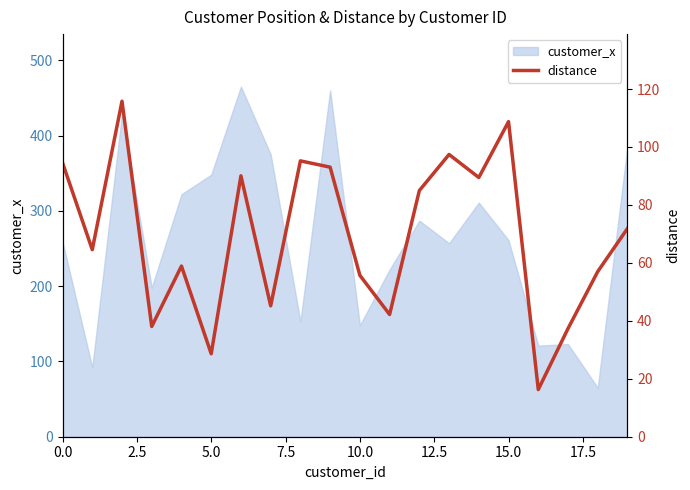

What is the highest value of the customer_x series?

465